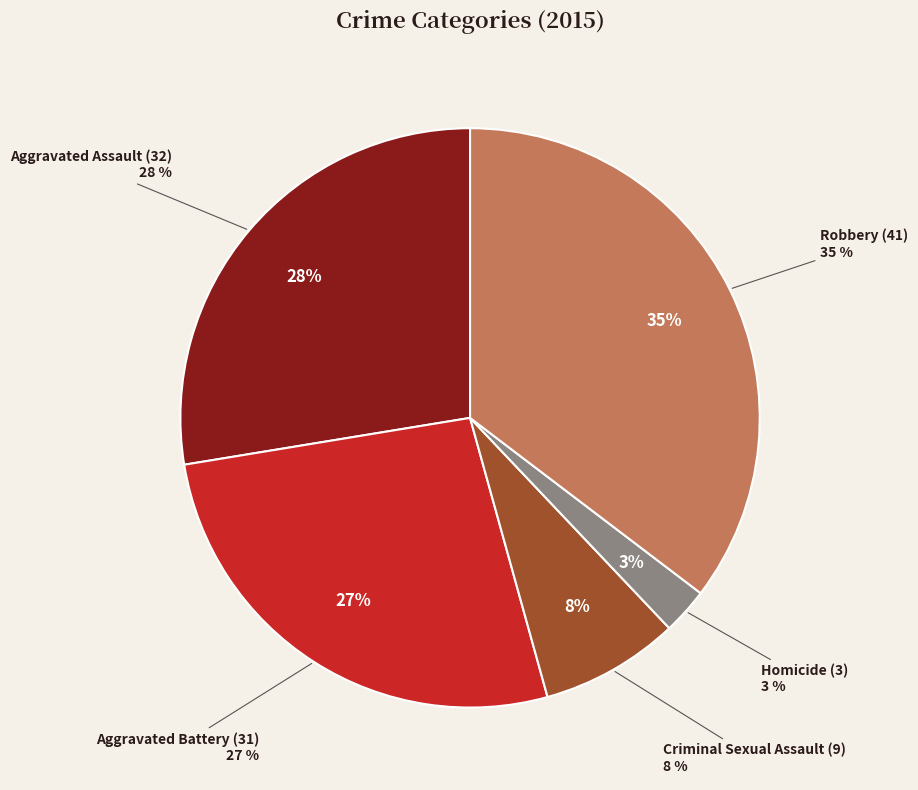

Is there a majority slice in this chart?

No